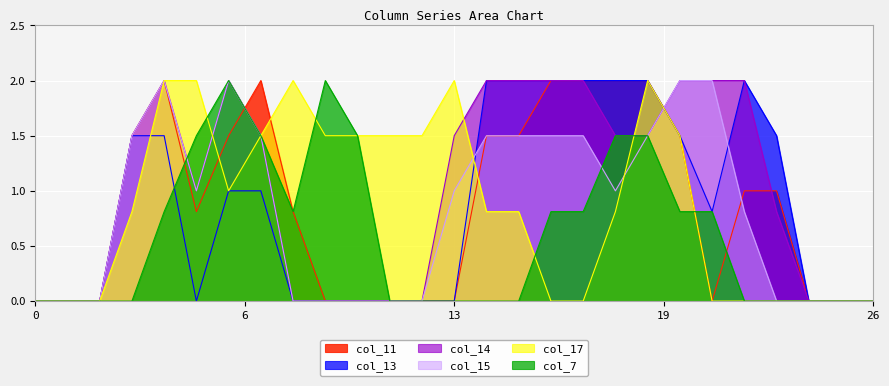

The value of col_15 at 0 is 1.0. True or false?

False